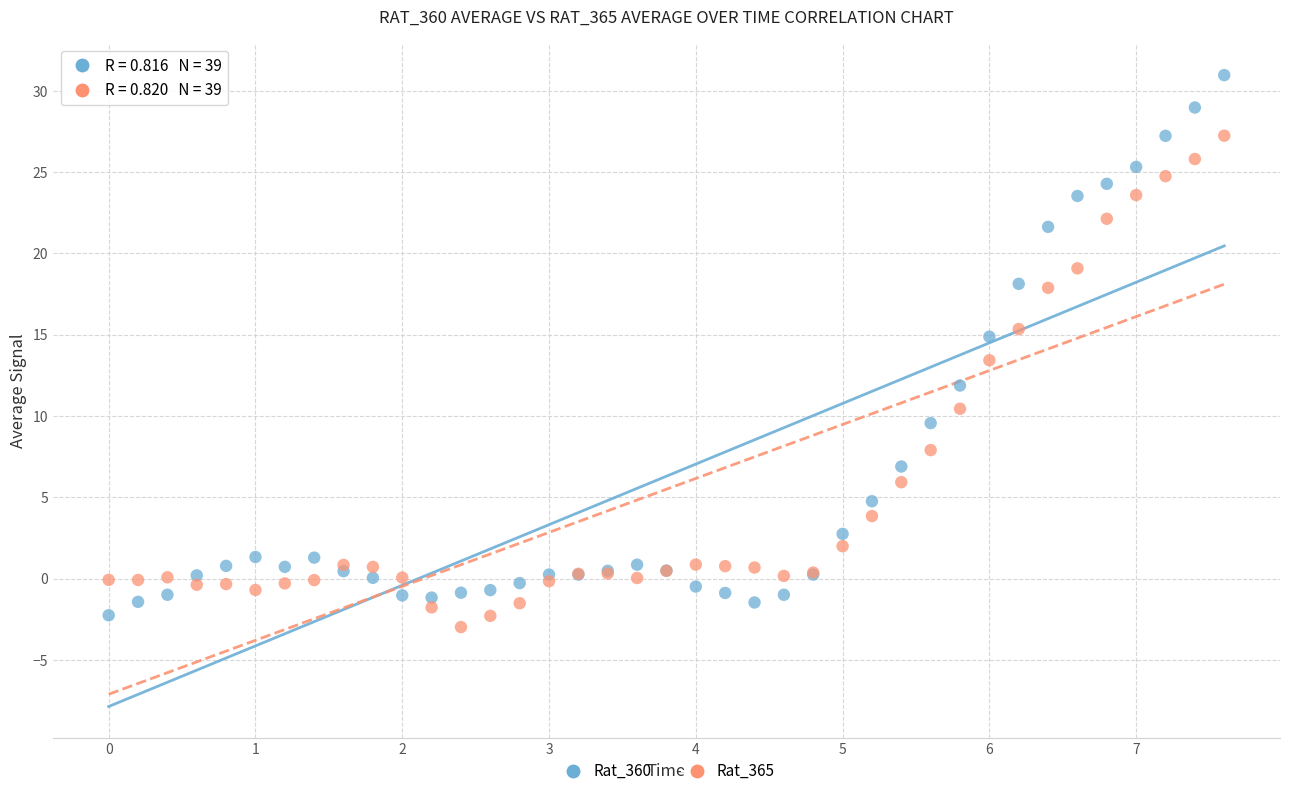

Which series has the largest Y range (max minus min)?

Rat_360